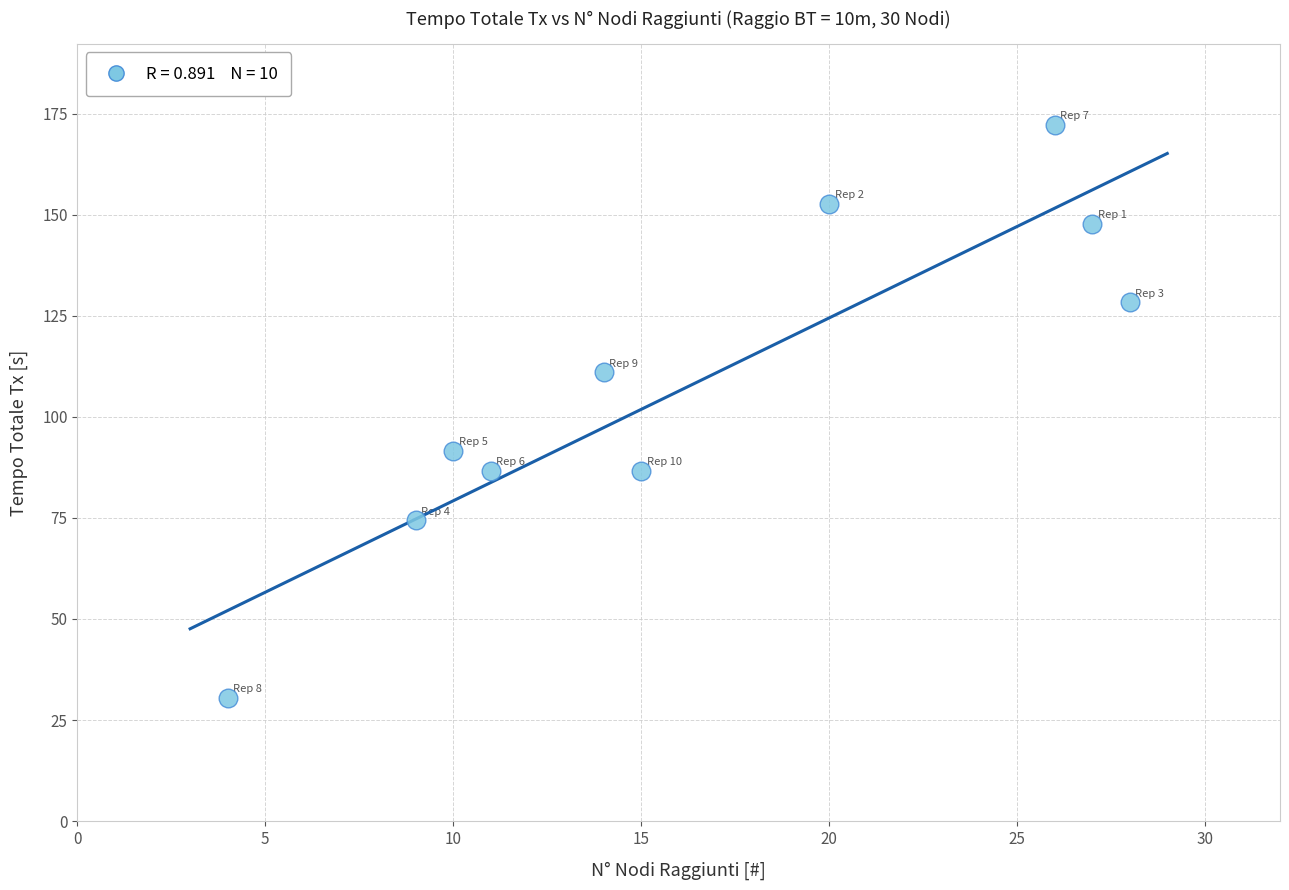

What is the average X value?

16.4